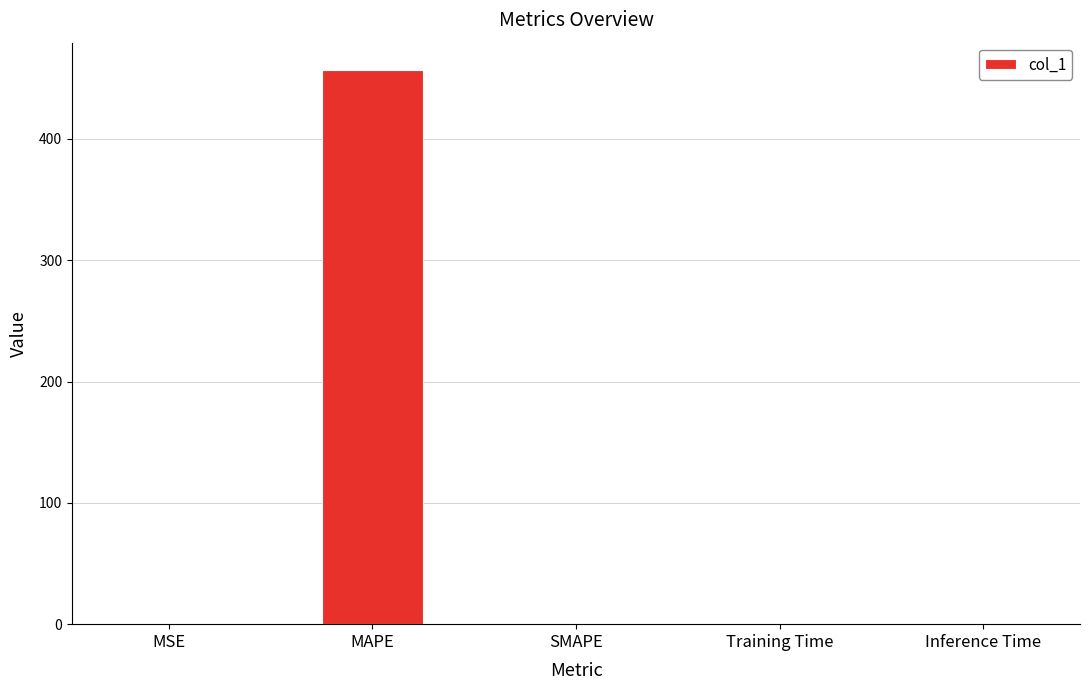

The chart shows a value of 0.0 at SMAPE. True or false?

True